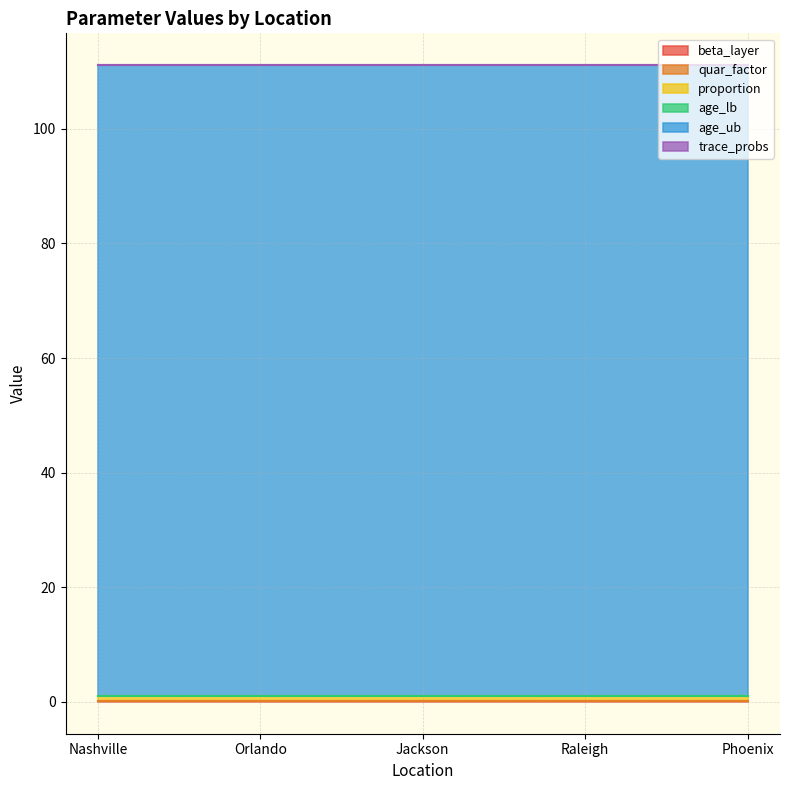

The age_ub series shows 171.8 at Phoenix. True or false?

False